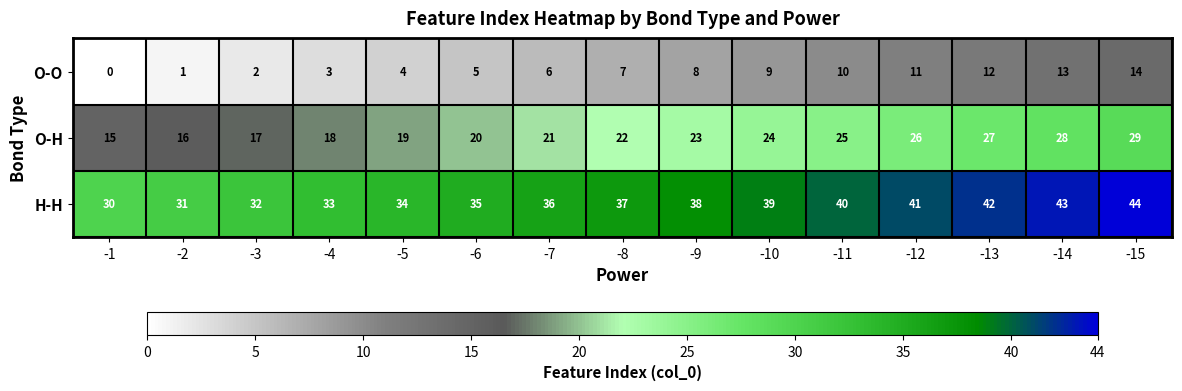

The O-O series shows 4 at -10. True or false?

False